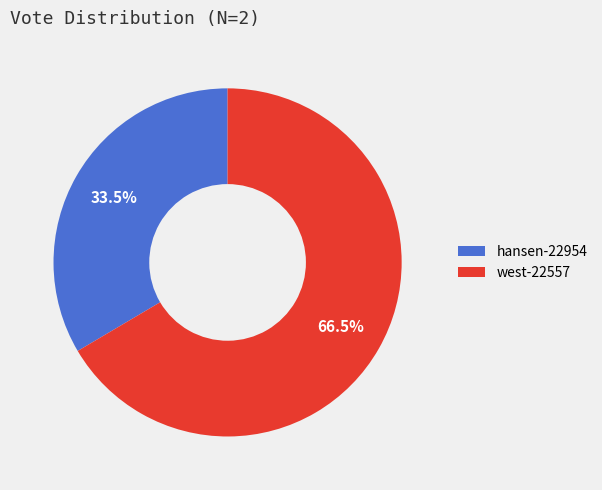

To the nearest percent, what is the difference between the west-22557 and hansen-22954 slice percentages?

33%